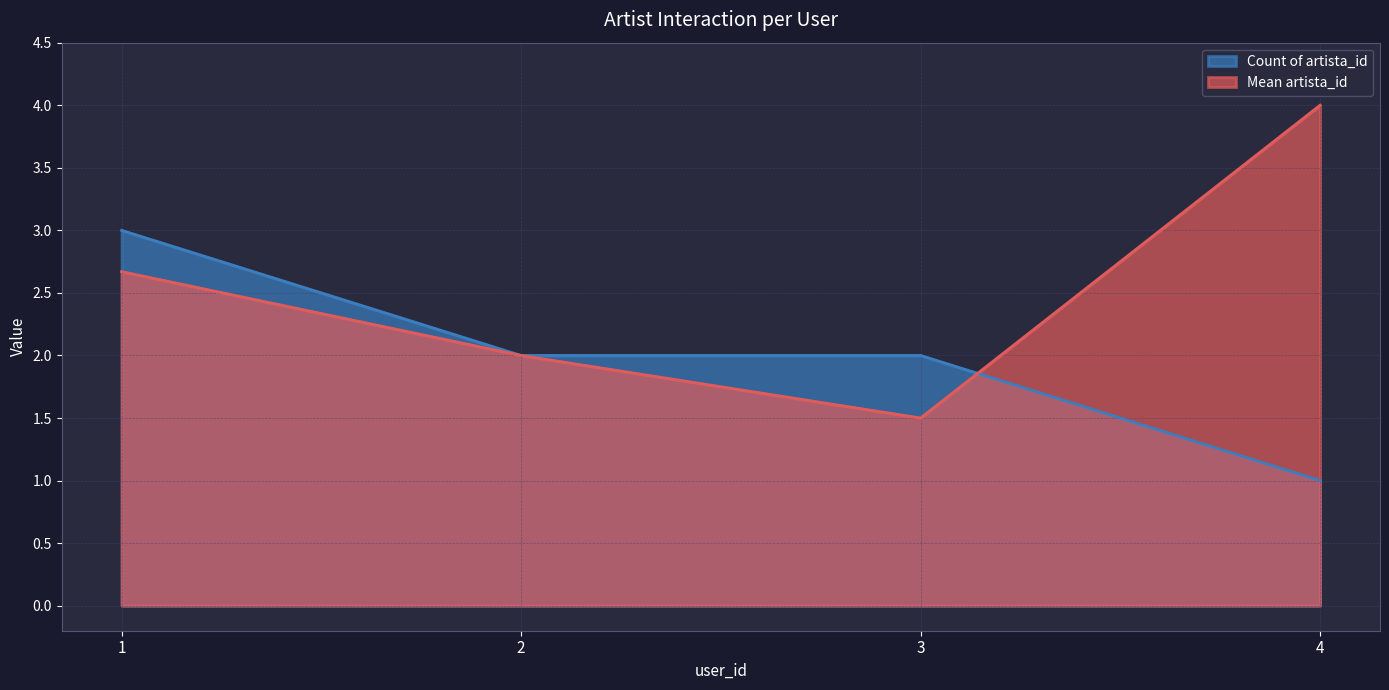

Reading left to right, what are all the values shown in this chart?

1=3	2=2	3=2	4=1